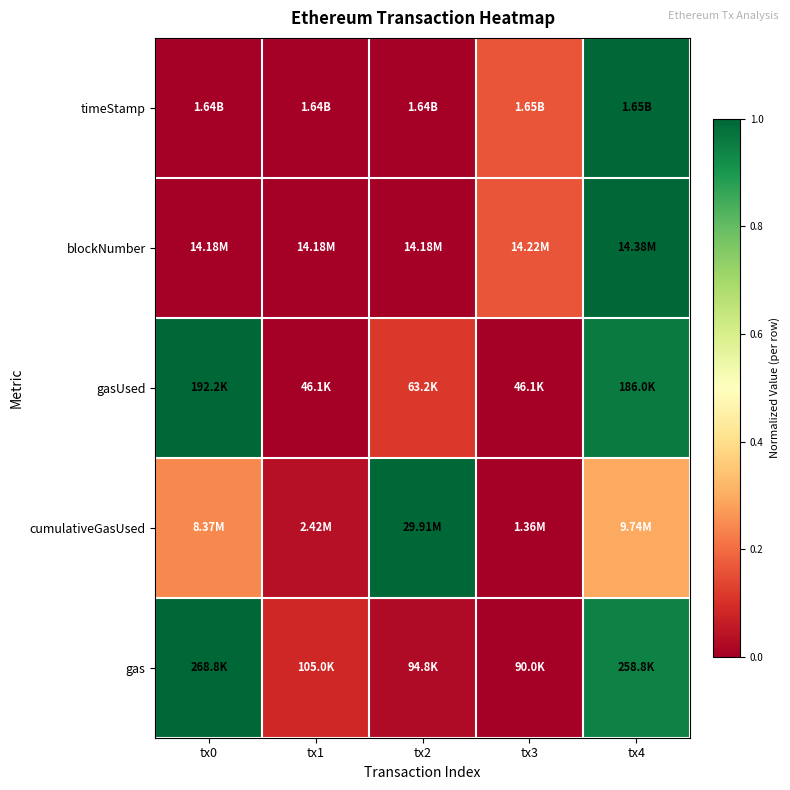

What is the total value across all series at tx1?

0.1